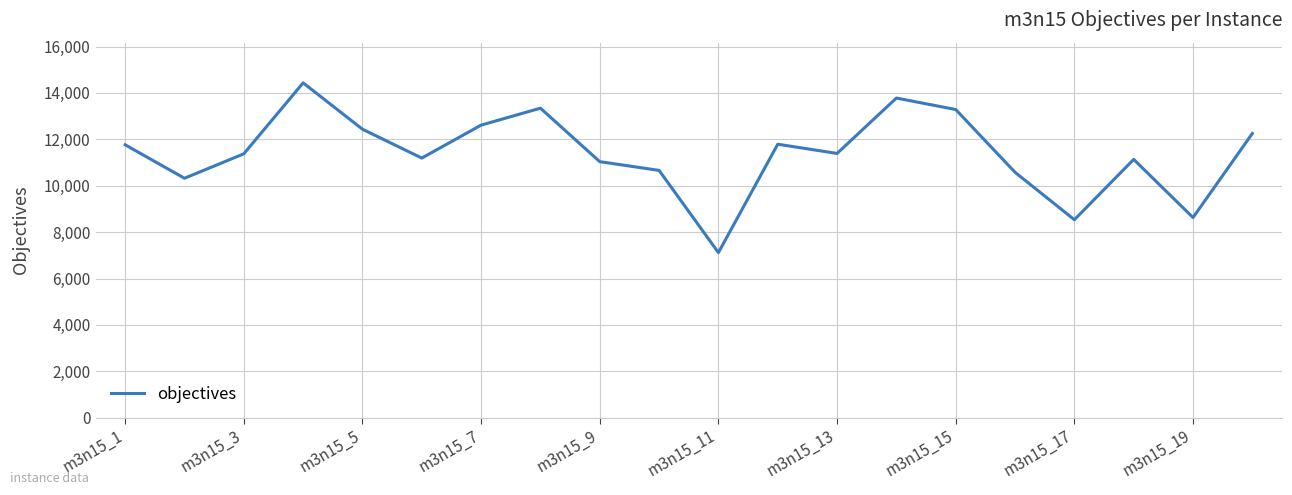

What is the difference between the maximum and minimum values?

7319